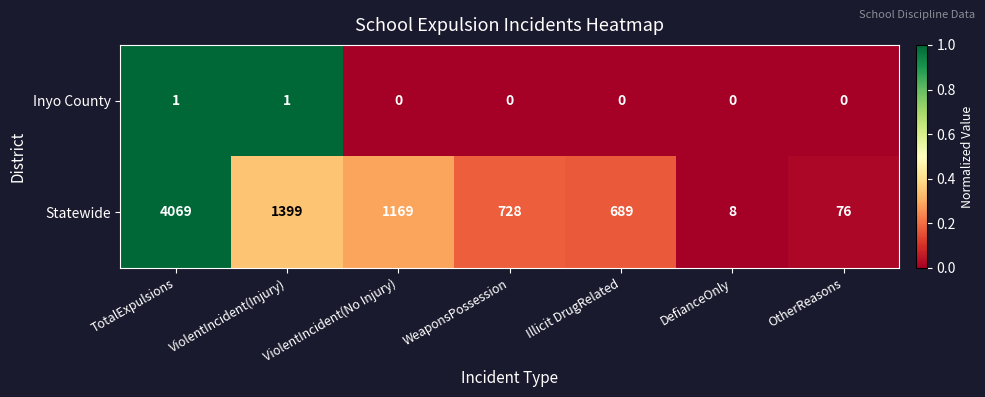

The Statewide series shows 120 at OtherReasons. True or false?

False